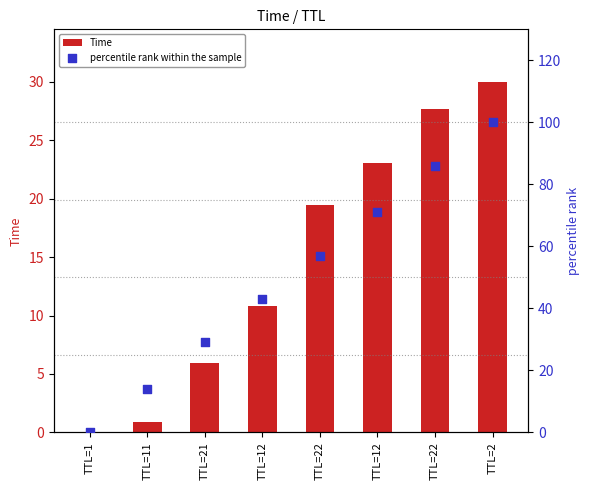

At which category is the sum across all series the highest?

TTL=2